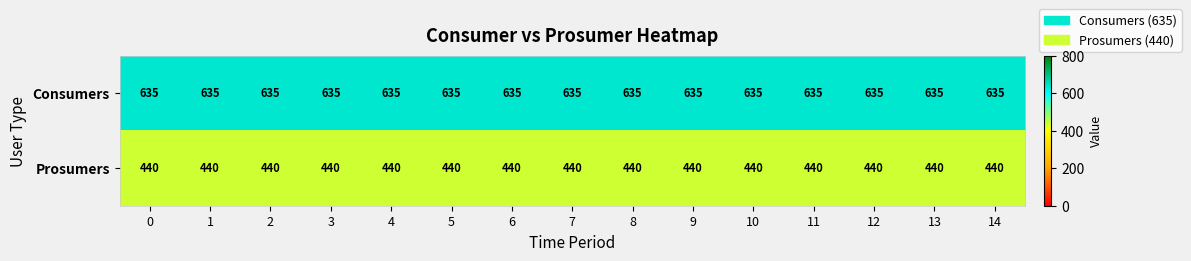

The value of Consumers at 11 is 635. True or false?

True